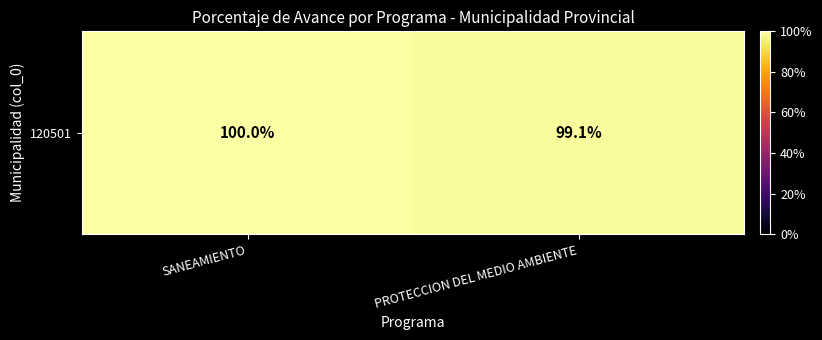

Rank the categories by value from lowest to highest.

PROTECCION DEL MEDIO AMBIENTE, SANEAMIENTO